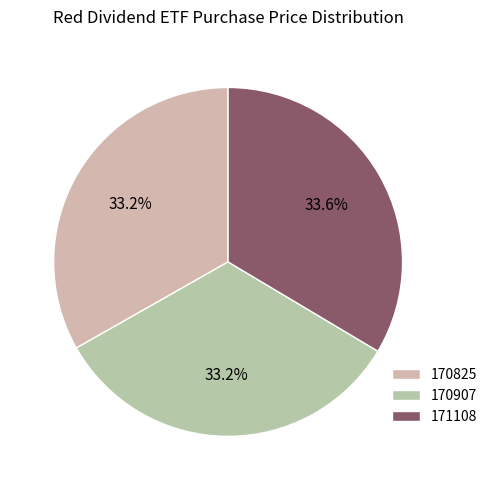

Combined, do 171108 and 170907 account for over 50%?

Yes